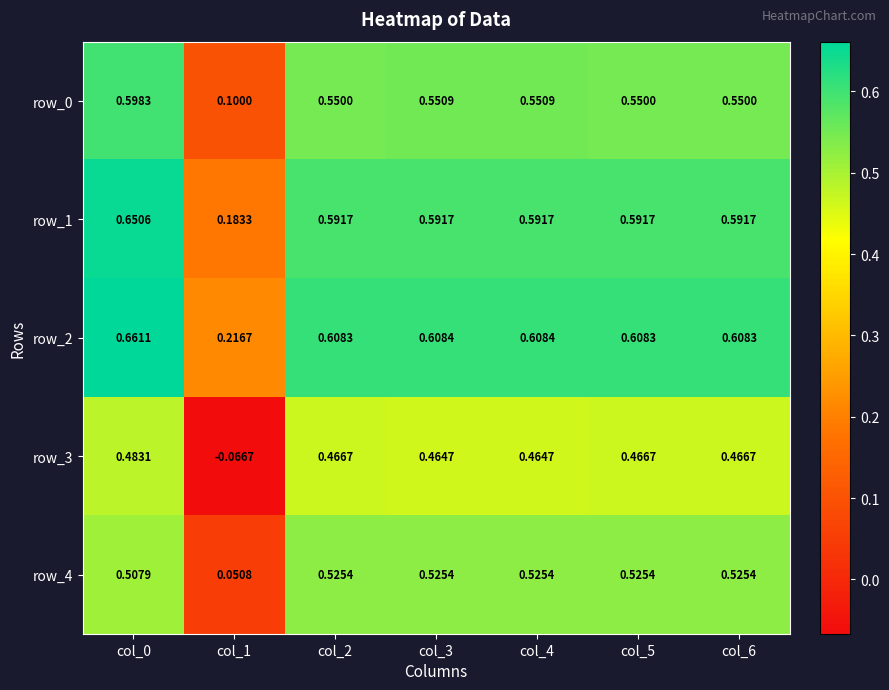

Reading left to right, transcribe all the data shown in this chart.

row_0: 0.6	0.1	0.6	0.6	0.6	0.6	0.6
row_1: 0.7	0.2	0.6	0.6	0.6	0.6	0.6
row_2: 0.7	0.2	0.6	0.6	0.6	0.6	0.6
row_3: 0.5	-0.1	0.5	0.5	0.5	0.5	0.5
row_4: 0.5	0.1	0.5	0.5	0.5	0.5	0.5